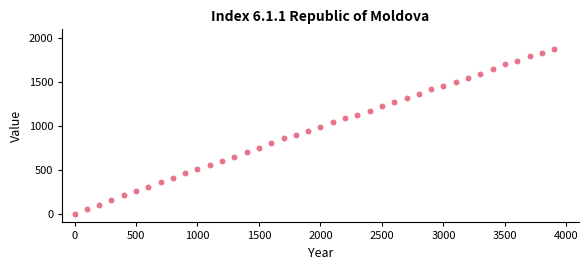

What is the range of Y values (max minus min)?

1881